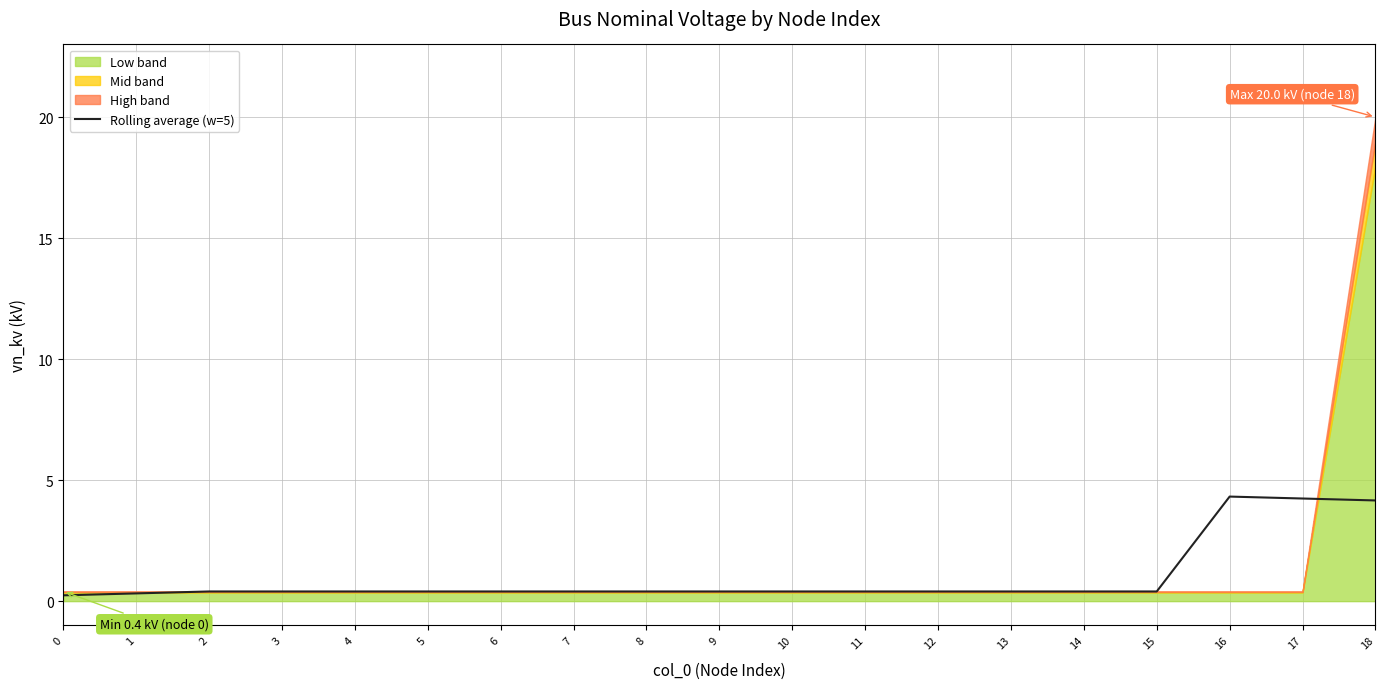

How many interior local peaks (higher than both neighbors) does the data have?

1